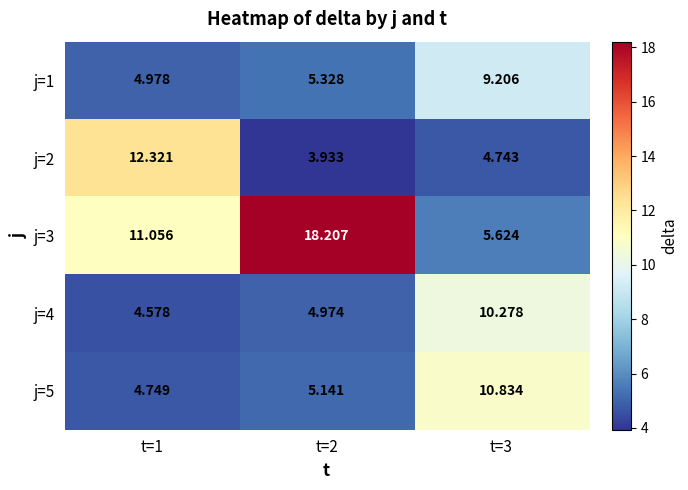

How many categories are shown in the chart?

3